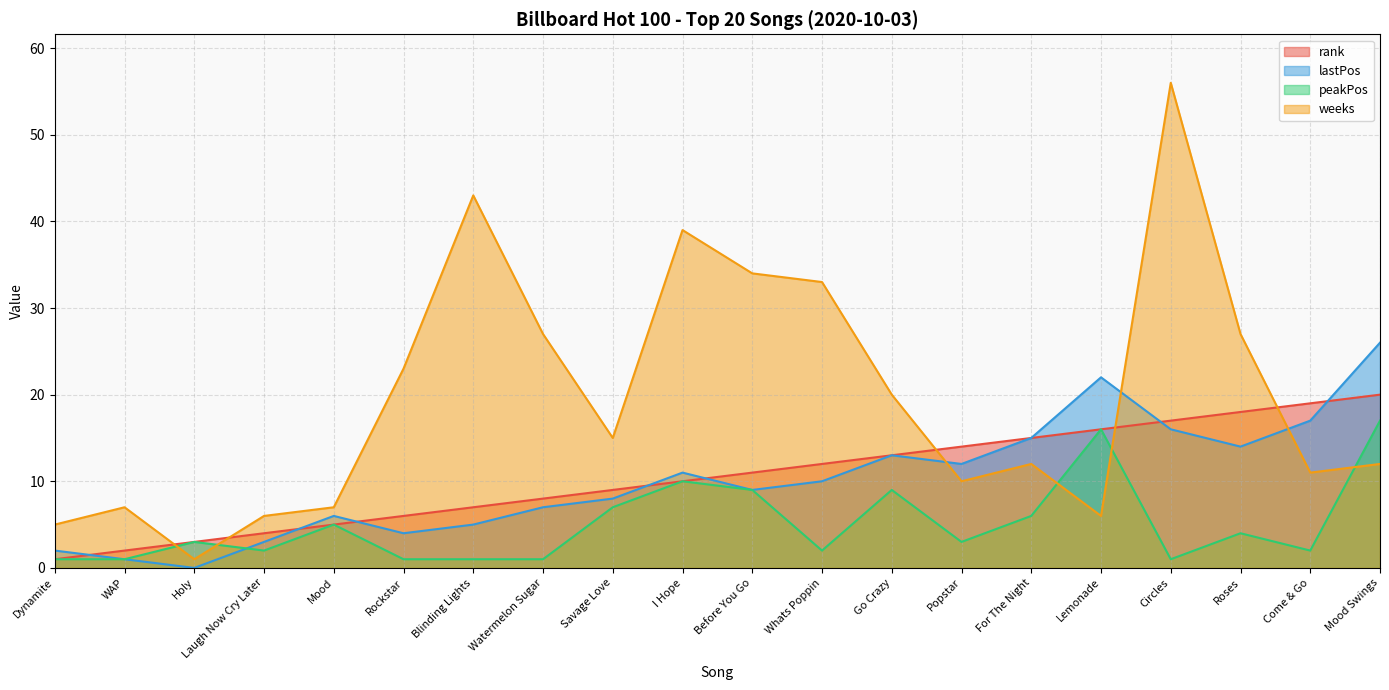

At which category does peakPos reach its first local valley?

Laugh Now Cry Later